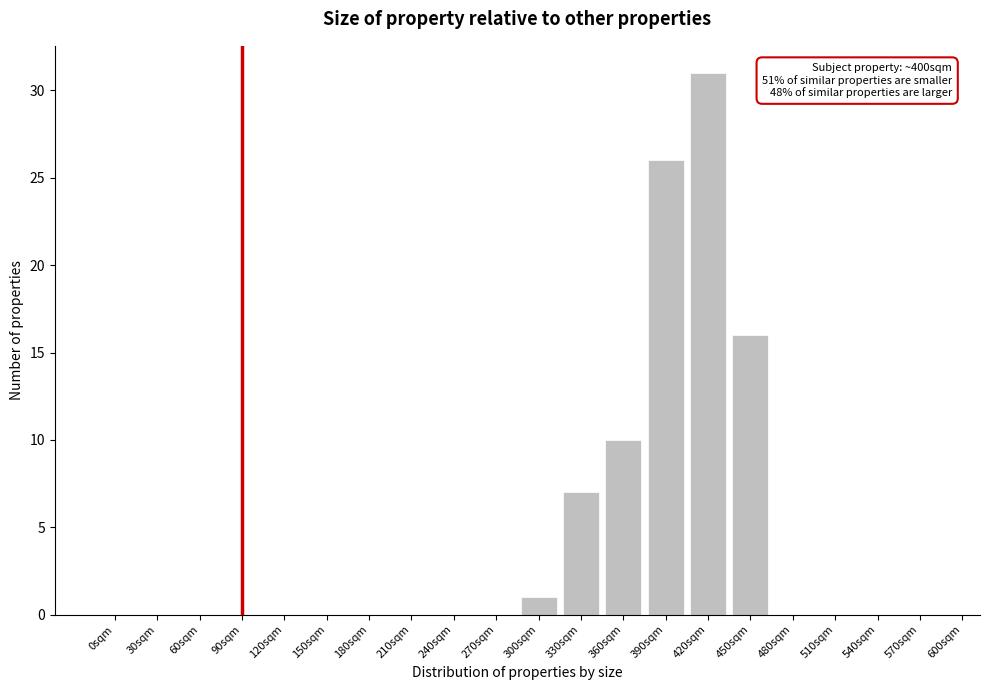

Reading left to right, what are all the values shown in this chart?

0sqm=0	30sqm=0	60sqm=0	90sqm=0	120sqm=0	150sqm=0	180sqm=0	210sqm=0	240sqm=0	270sqm=0	300sqm=1	330sqm=7	360sqm=10	390sqm=26	420sqm=31	450sqm=16	480sqm=0	510sqm=0	540sqm=0	570sqm=0